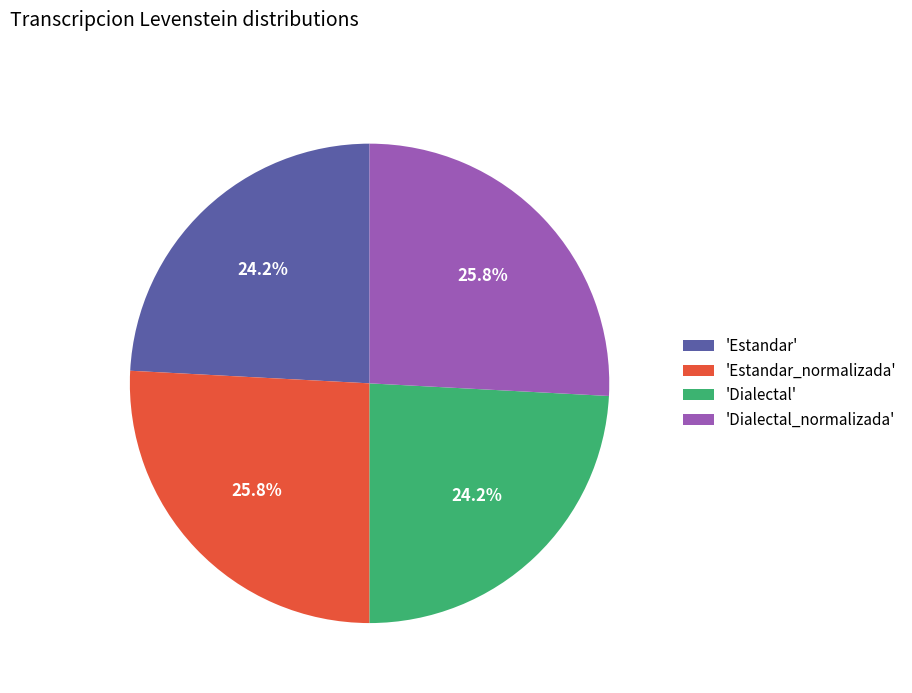

Approximately how many times larger is the value at 'Estandar_normalizada' compared to 'Dialectal'?

1.1